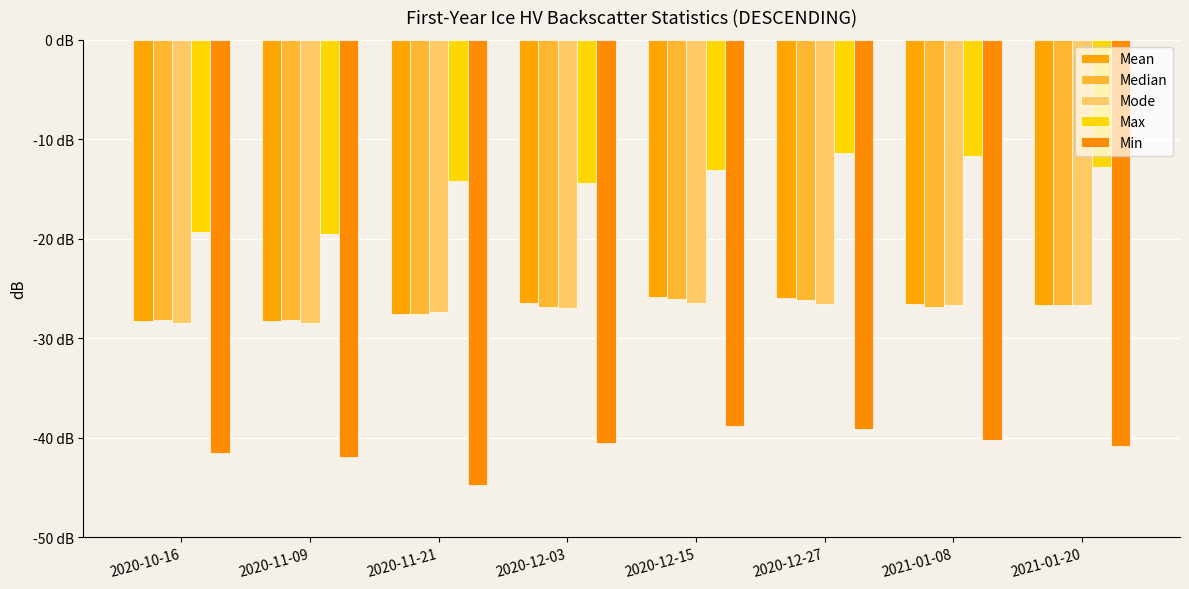

Reading left to right, transcribe all the data shown in this chart.

Mean: 2020-10-16=-28.3	2020-11-09=-28.2	2020-11-21=-27.5	2020-12-03=-26.5	2020-12-15=-25.8	2020-12-27=-25.9	2021-01-08=-26.6	2021-01-20=-26.6
Median: 2020-10-16=-28.2	2020-11-09=-28.2	2020-11-21=-27.6	2020-12-03=-26.8	2020-12-15=-26.1	2020-12-27=-26.2	2021-01-08=-26.8	2021-01-20=-26.7
Mode: 2020-10-16=-28.4	2020-11-09=-28.4	2020-11-21=-27.3	2020-12-03=-26.9	2020-12-15=-26.4	2020-12-27=-26.6	2021-01-08=-26.7	2021-01-20=-26.7
Max: 2020-10-16=-19.3	2020-11-09=-19.6	2020-11-21=-14.2	2020-12-03=-14.4	2020-12-15=-13.0	2020-12-27=-11.3	2021-01-08=-11.6	2021-01-20=-12.7
Min: 2020-10-16=-41.5	2020-11-09=-42.0	2020-11-21=-44.8	2020-12-03=-40.5	2020-12-15=-38.9	2020-12-27=-39.1	2021-01-08=-40.2	2021-01-20=-40.8